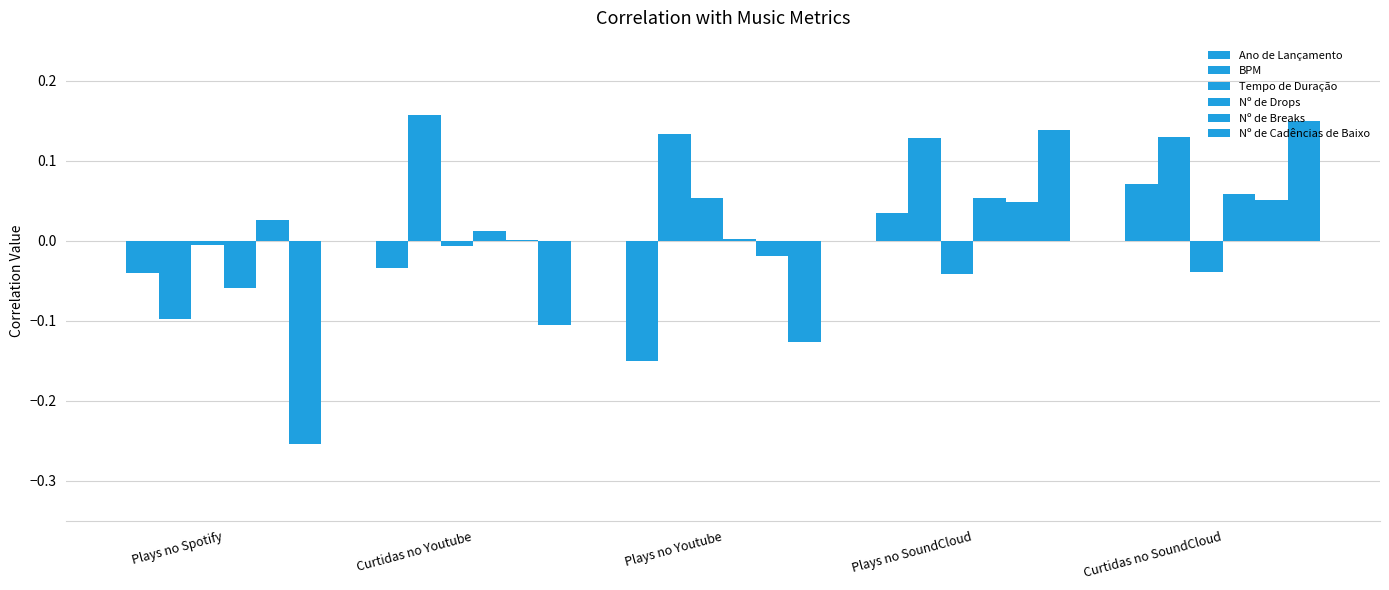

How many data points does each series have?

5